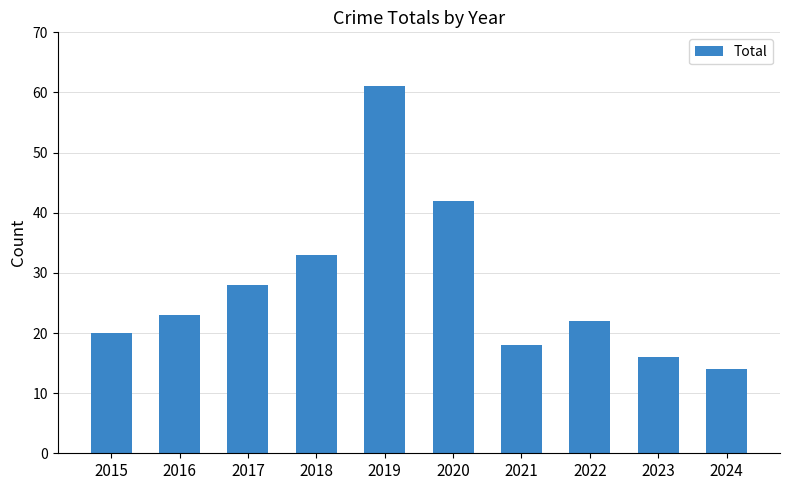

The value at 2022 is 5. True or false?

False